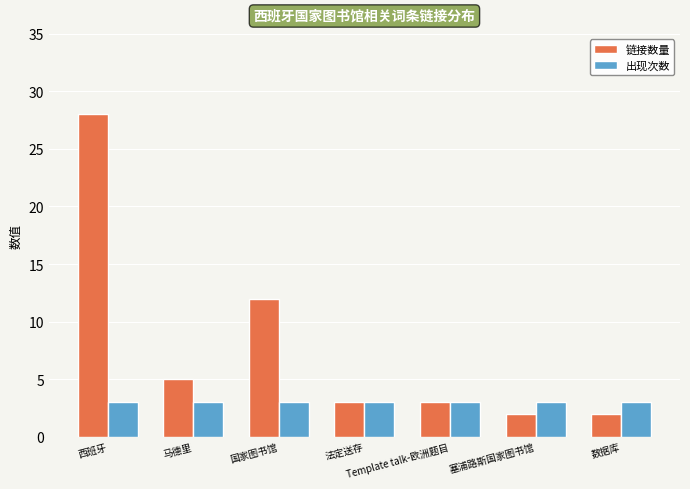

At 数据库, list the series in order from largest to smallest.

出现次数, 链接数量